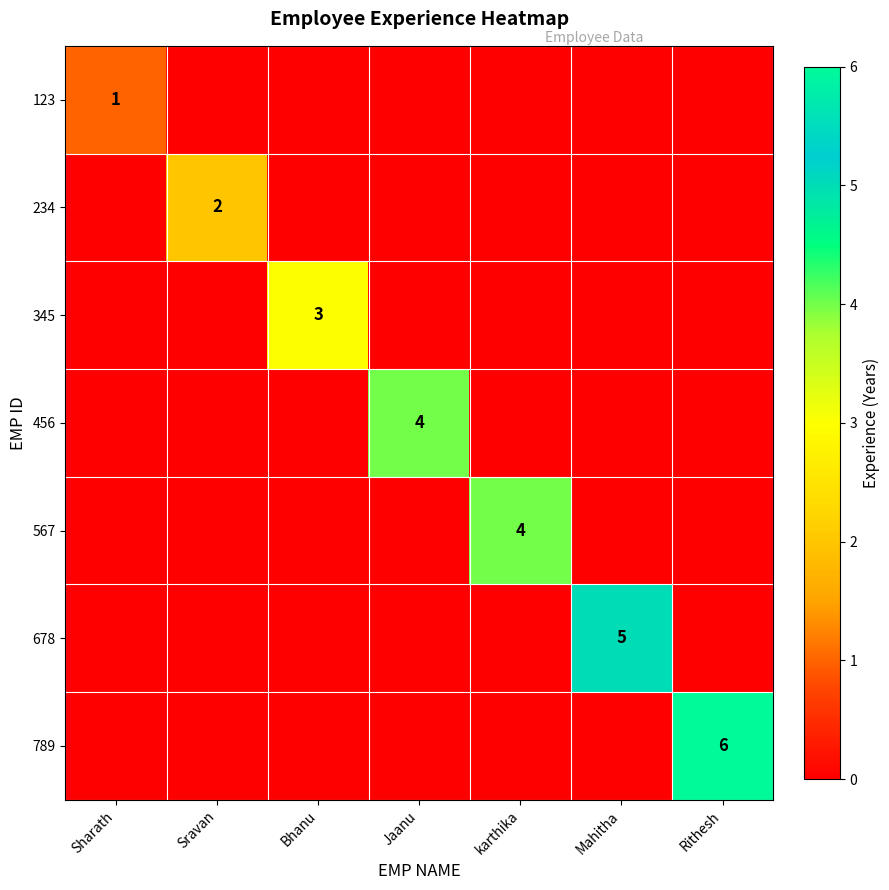

The value of 234 at Sravan is 2. True or false?

True